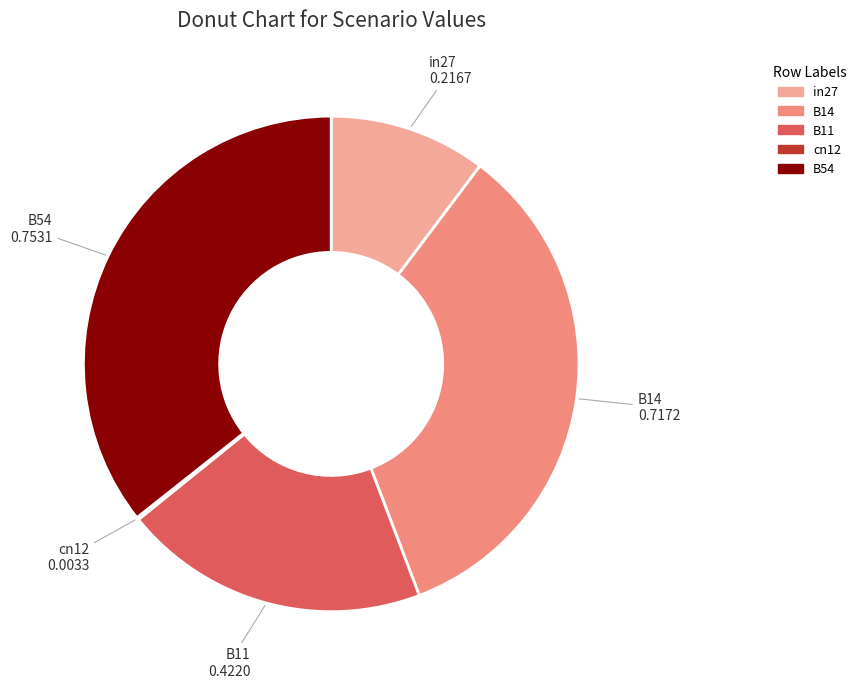

Does in27 represent more than half of the total?

No